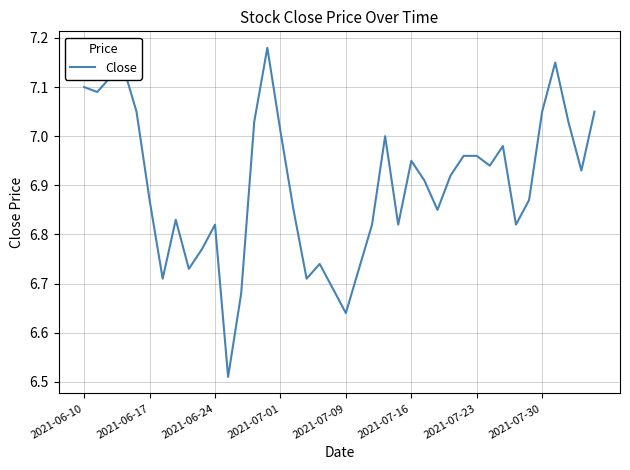

True or false: the data has more than 2 interior local peaks.

True